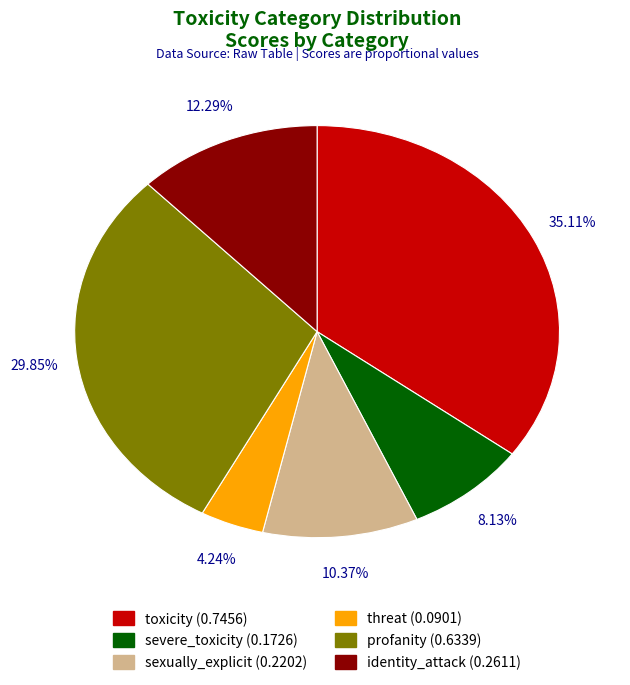

To the nearest percent, what percentage of the pie is profanity?

30%